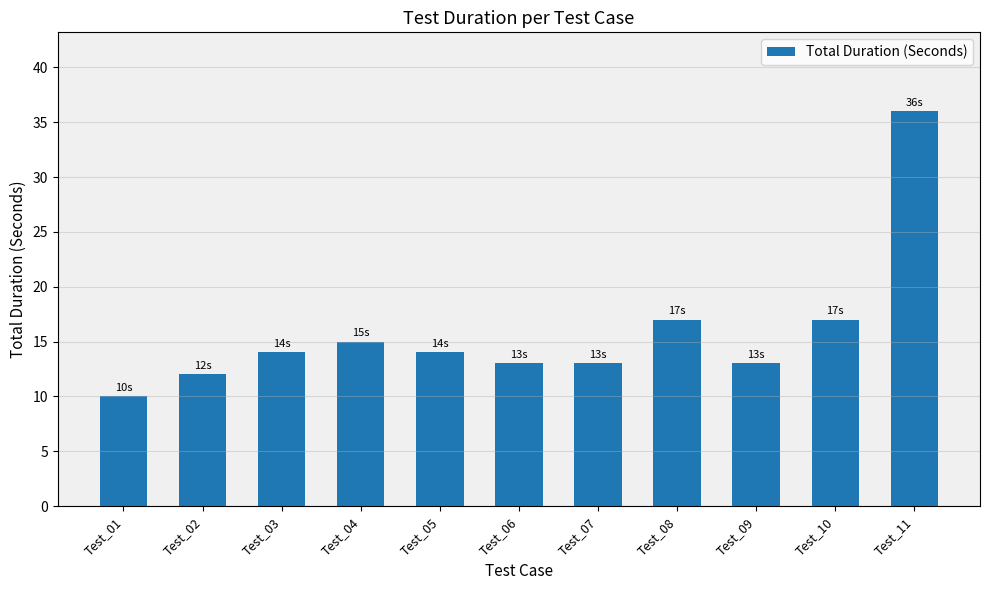

Reading left to right, list all the values displayed in this chart.

10	12	14	15	14	13	13	17	13	17	36